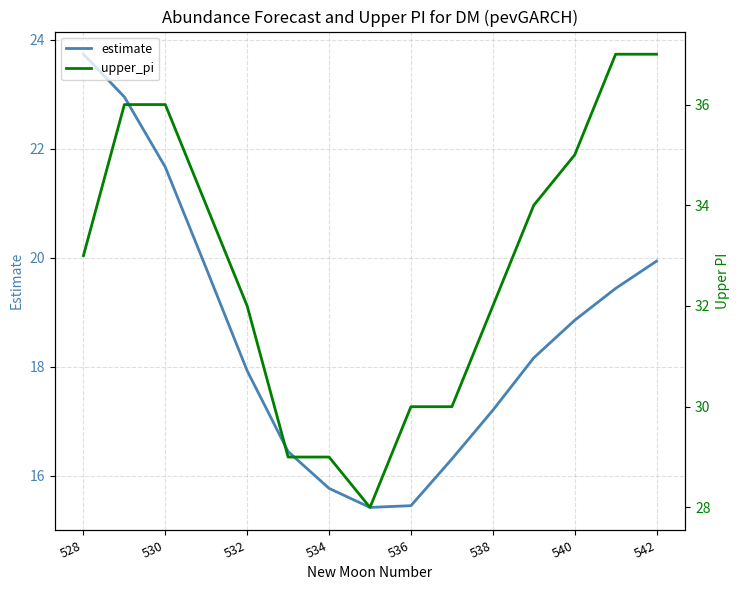

What is the minimum value shown in the chart?

15.4